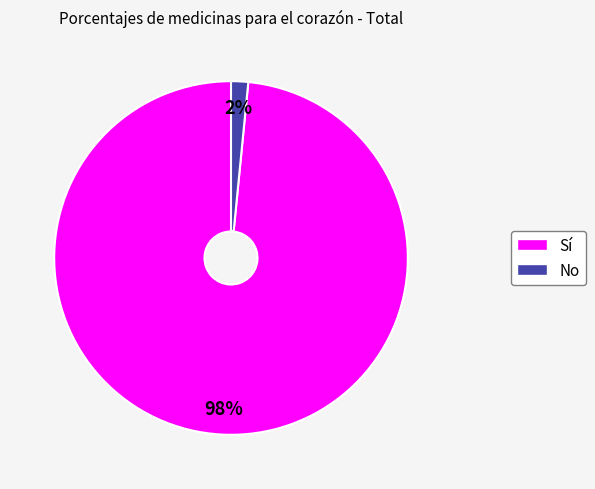

Is it true that No is 2% of the pie?

True